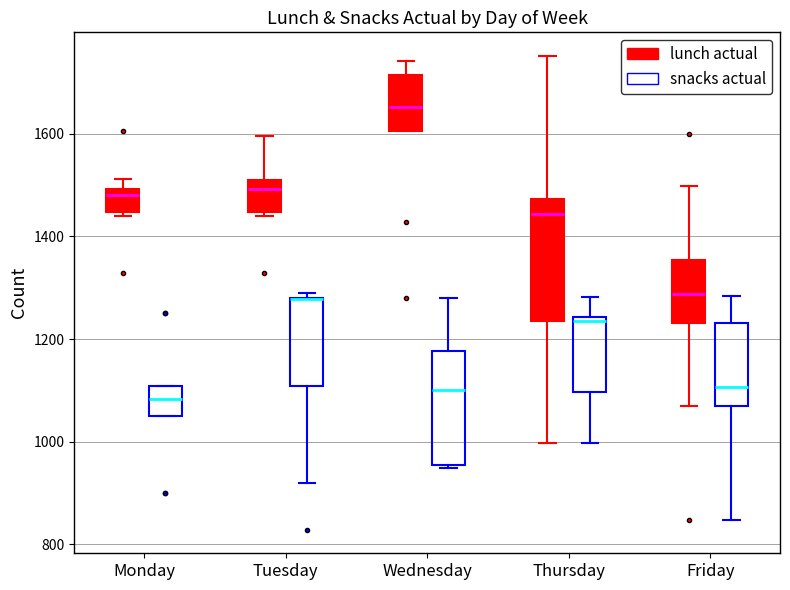

Reading left to right, read every box against the y-axis: the position of its median line, the range the box covers, and the ends of its whiskers. The values are not printed on the chart, so give them approximately, as read against the axis.

Monday (lunch actual): median 1480, box 1440 to 1500, whiskers 1440 (just below the box's lower edge) to 1520
Monday (snacks actual): median 1080, box 1060 to 1100, whiskers 1060 to 1100
Tuesday (lunch actual): median 1500 (just below the box's upper edge), box 1440 to 1500, whiskers 1440 (just below the box's lower edge) to 1600
Tuesday (snacks actual): median 1280 (drawn on the box's upper edge), box 1100 to 1280, whiskers 920 to 1300
Wednesday (lunch actual): median 1660, box 1600 to 1720, whiskers 1600 to 1740
Wednesday (snacks actual): median 1100, box 960 to 1180, whiskers 940 to 1280
Thursday (lunch actual): median 1440, box 1240 to 1480, whiskers 1000 to 1760
Thursday (snacks actual): median 1240 (just below the box's upper edge), box 1100 to 1240, whiskers 1000 to 1280
Friday (lunch actual): median 1280, box 1240 to 1360, whiskers 1080 to 1500
Friday (snacks actual): median 1100, box 1080 to 1240, whiskers 840 to 1280